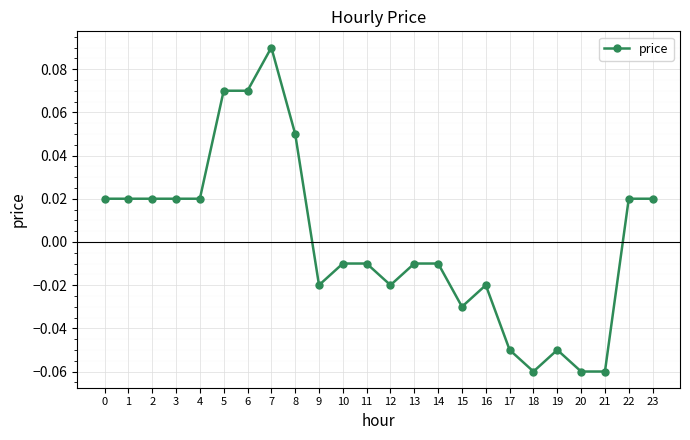

How many series are shown in this chart?

1